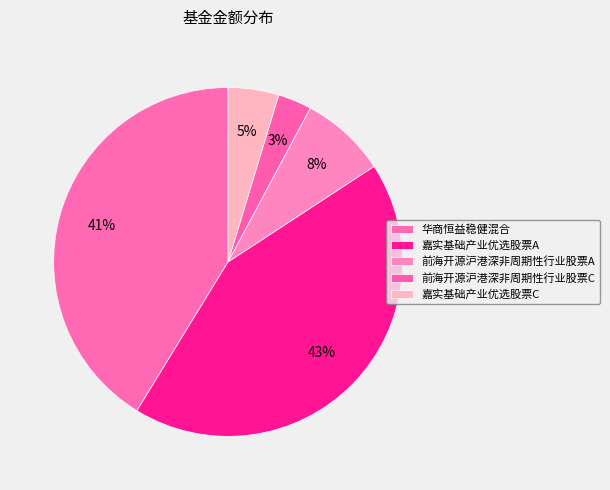

Approximately how many times larger is the value at 前海开源沪港深非周期性行业股票A compared to 嘉实基础产业优选股票A?

0.2